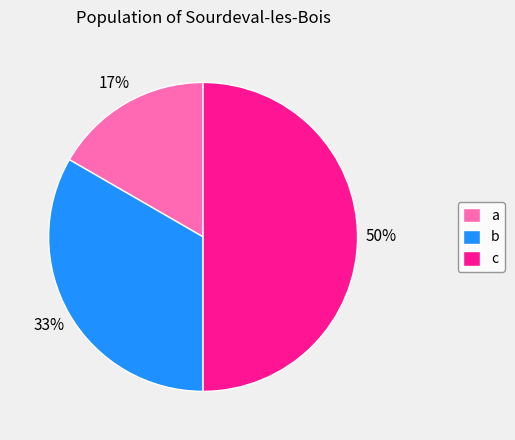

Is it true that b is 33% of the pie?

True